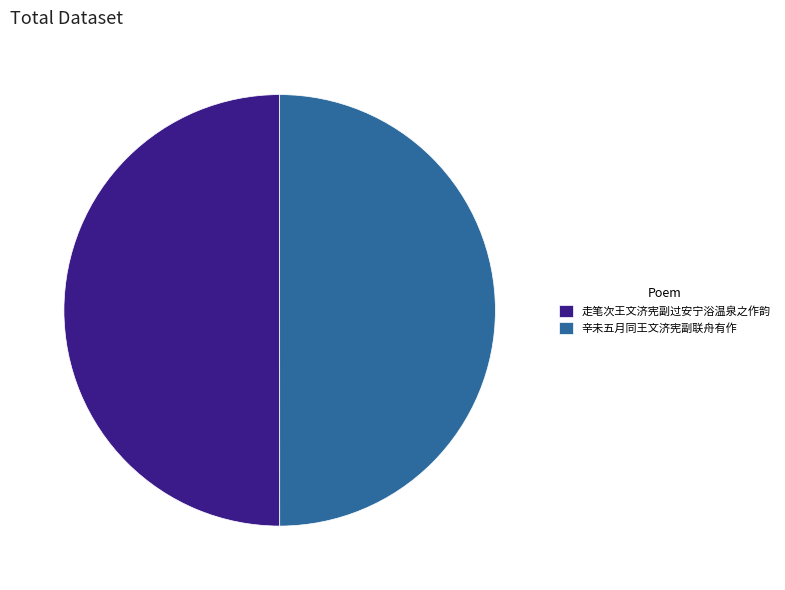

What is the ratio of the value at 走笔次王文济宪副过安宁浴温泉之作韵 to the value at 辛未五月同王文济宪副联舟有作?

1.0